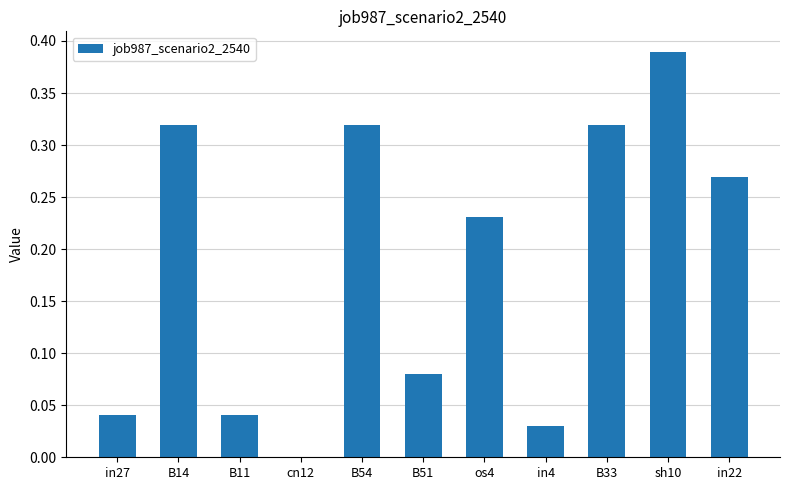

Which category has the highest value across all series?

sh10